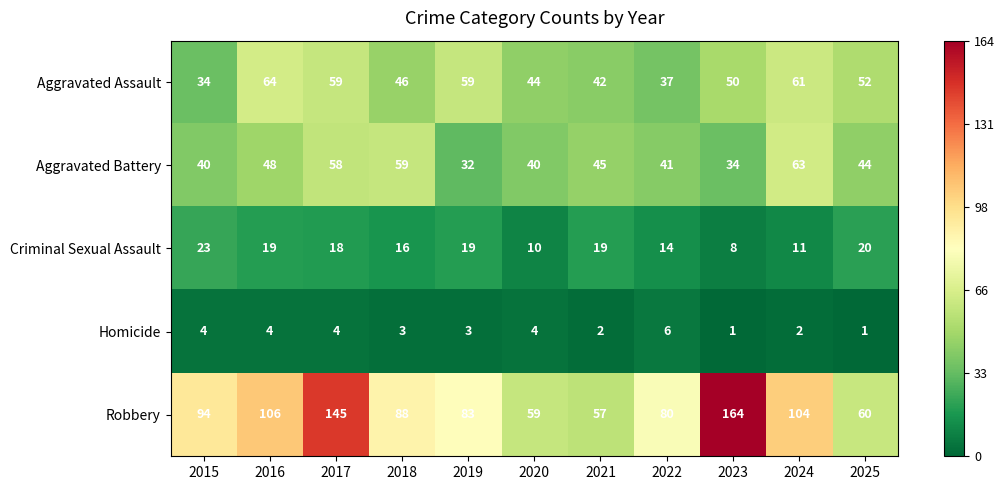

What is the difference between the second highest and minimum values in the Criminal Sexual Assault series?

12